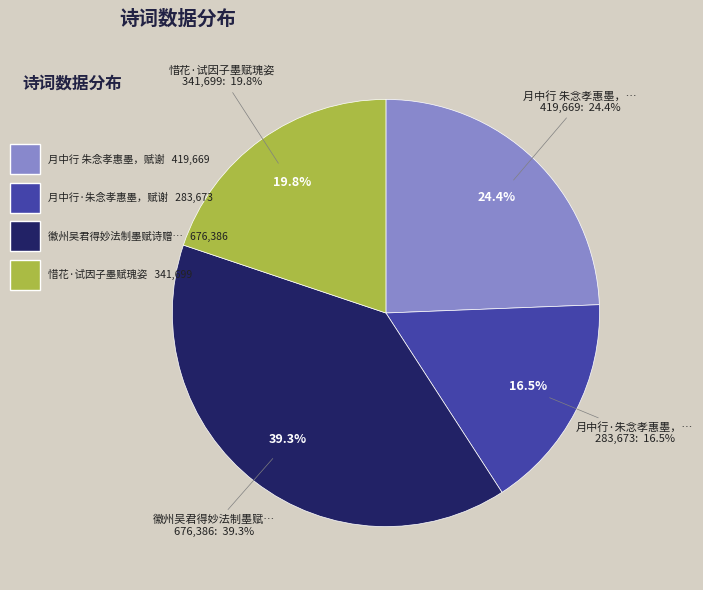

What is the largest slice in the pie chart?

徽州吴君得妙法制墨赋诗赠之